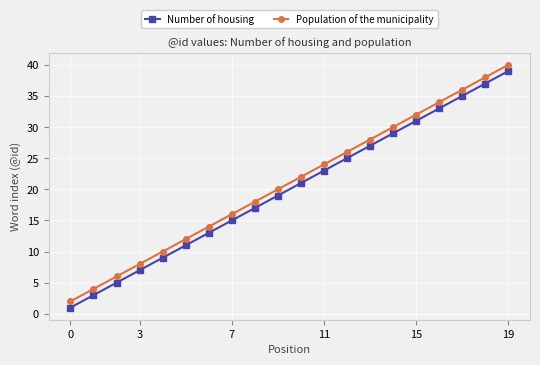

What is the highest value of the Number of housing series?

39